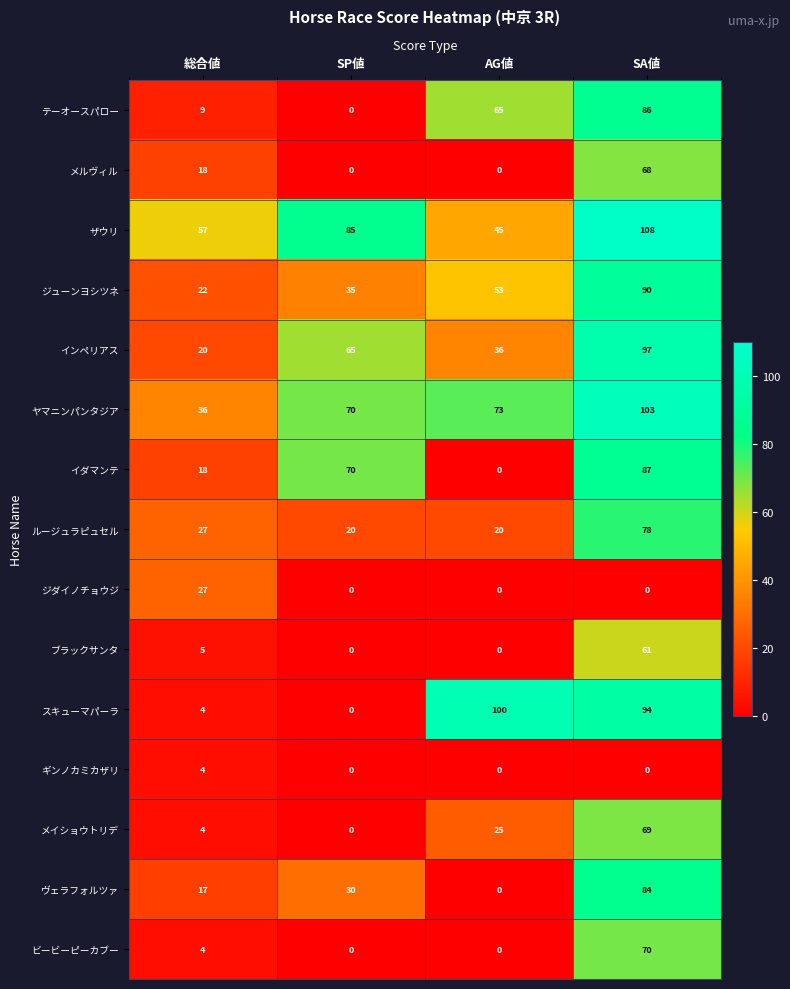

Which category has the highest value across all series?

SA値